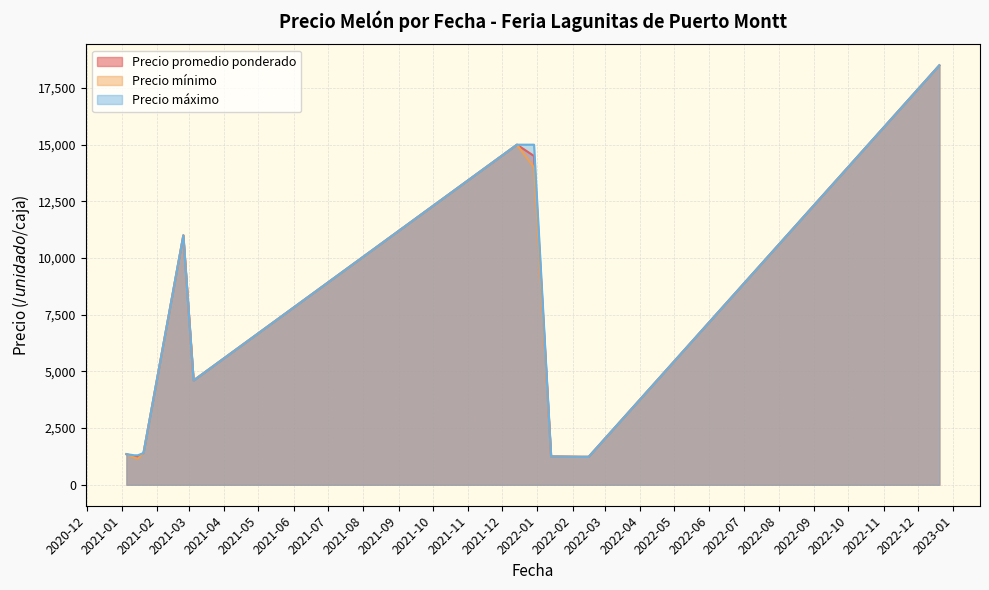

What is the highest value of the Precio mínimo series?

18500.0